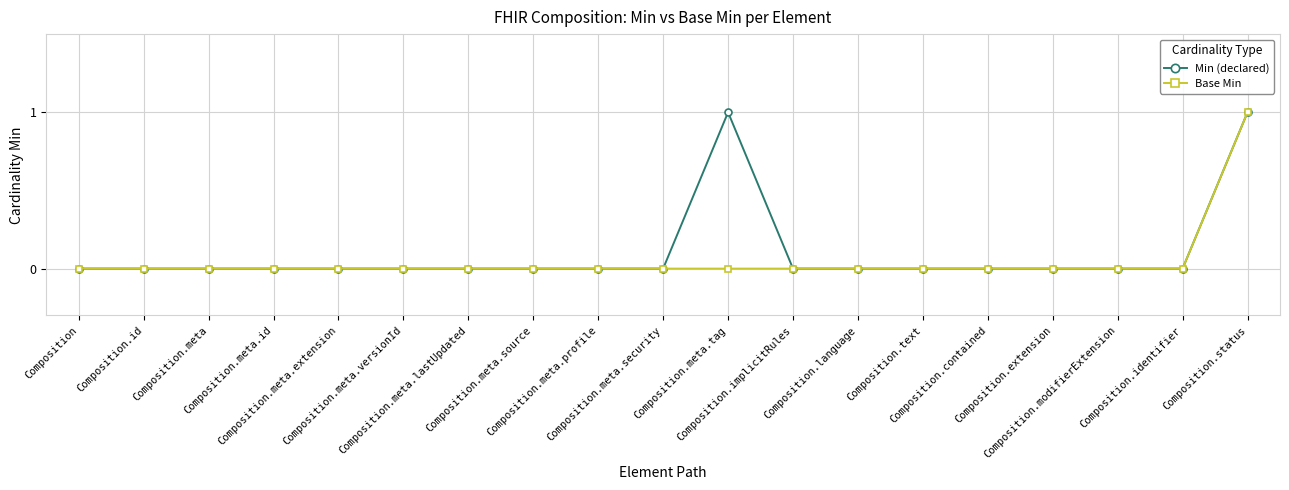

How many lines are shown in the chart?

2